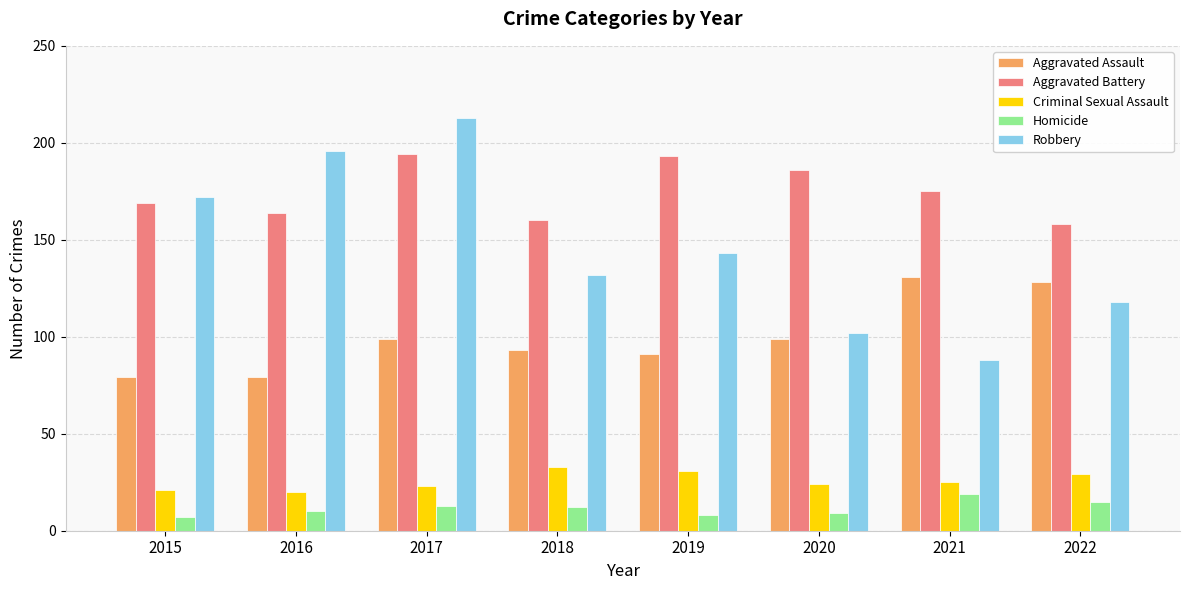

True or false: Homicide has a value of 19 at 2021.

True